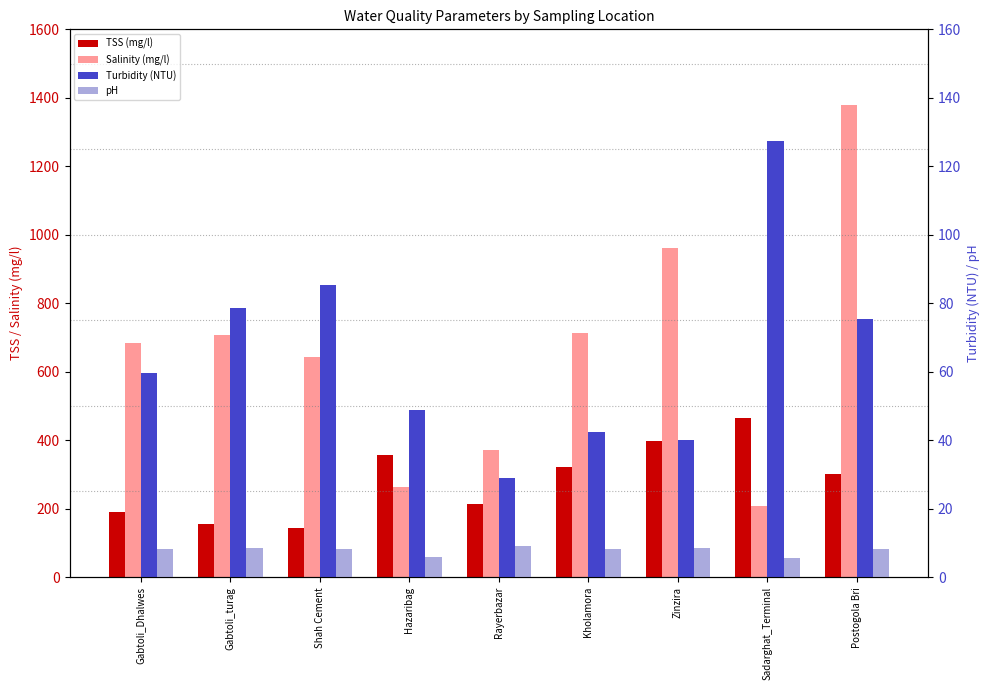

At which category does the chart reach its peak across all series?

Postogola Bri